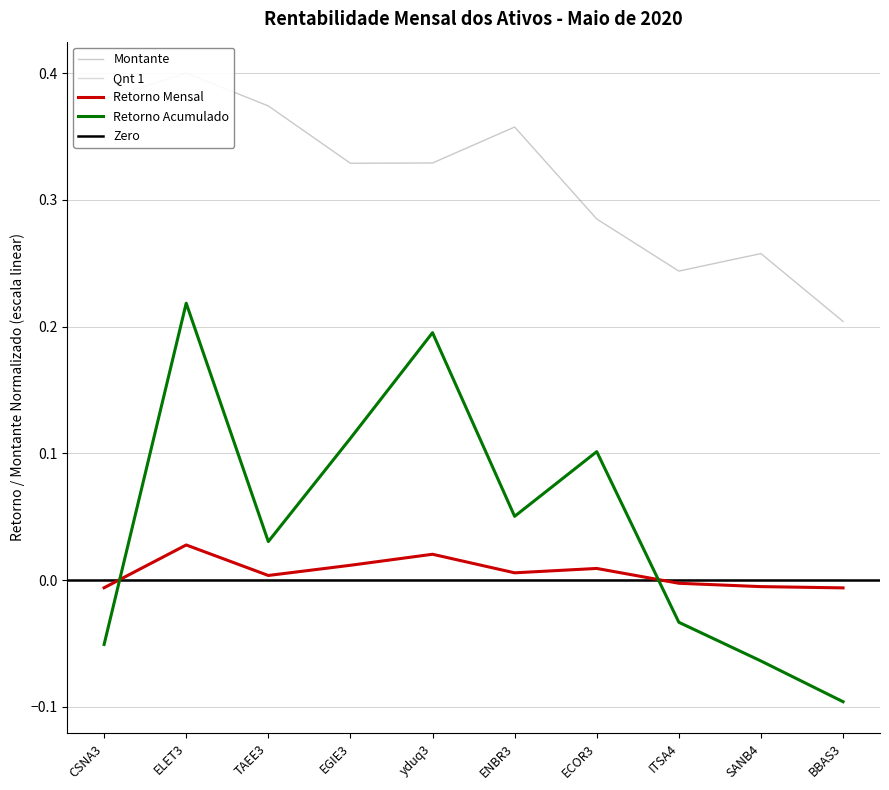

Is this an area chart (filled region under the line)?

No